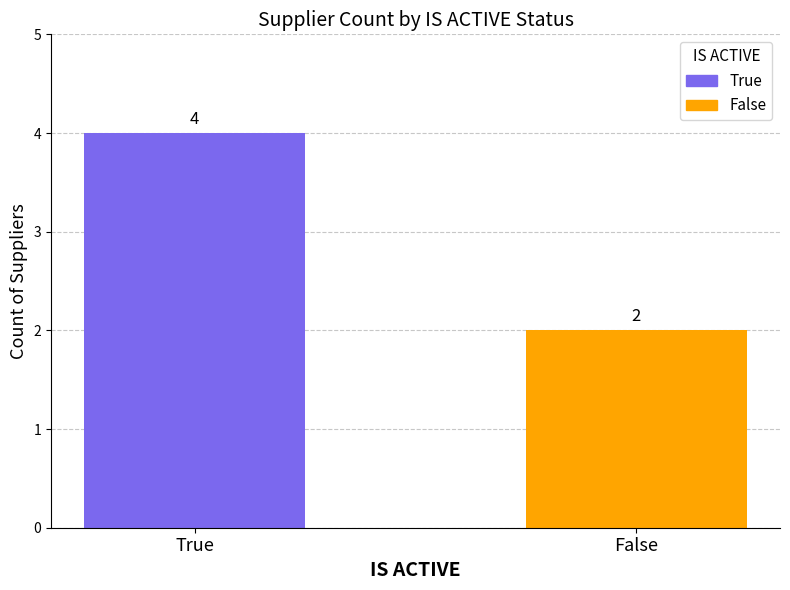

List the labels in order of value, smallest first.

False, True